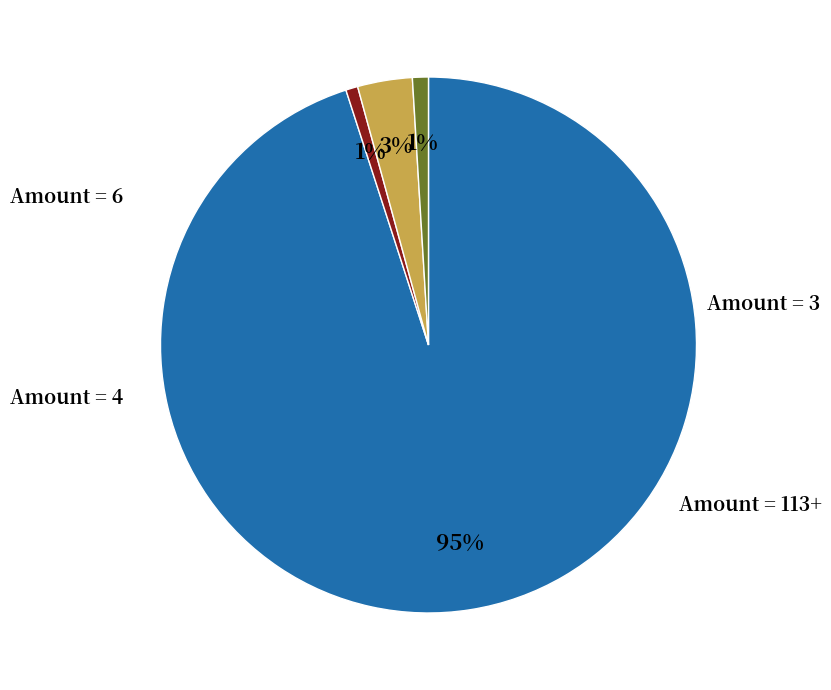

Does any single category account for the majority?

Yes